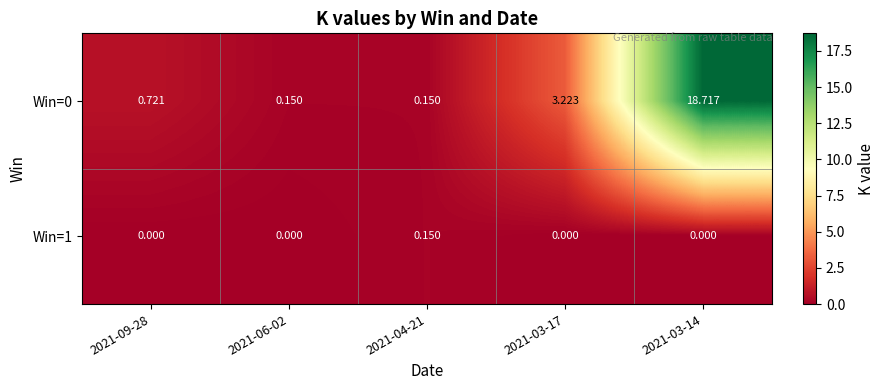

Is the value of Win=1 at 2021-04-21 greater than the value of Win=0 at 2021-09-28?

No